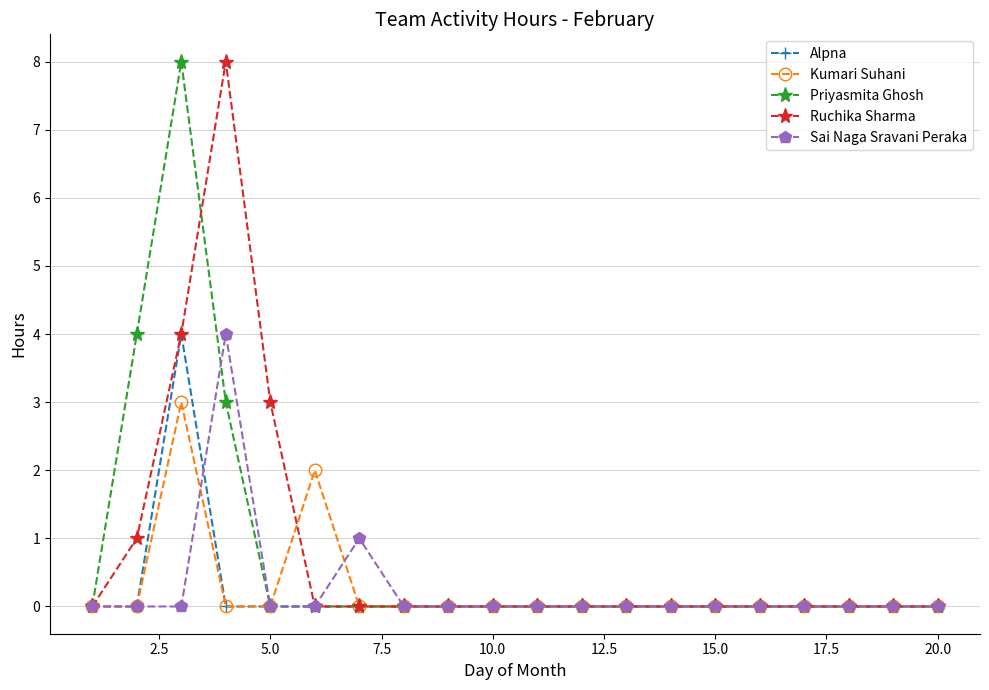

How many lines are shown in the chart?

5